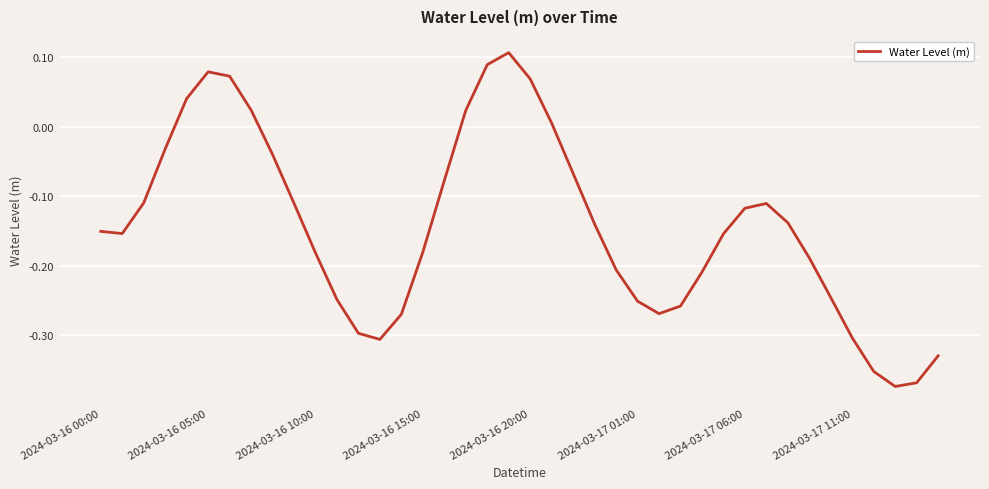

What is the difference between the maximum and minimum values?

0.5